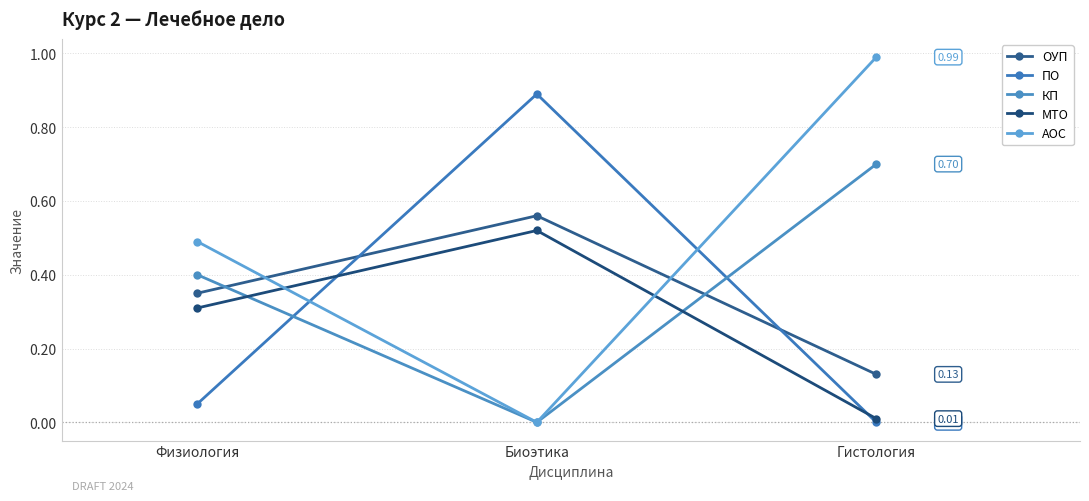

Which series has the widest spread of values?

АОС